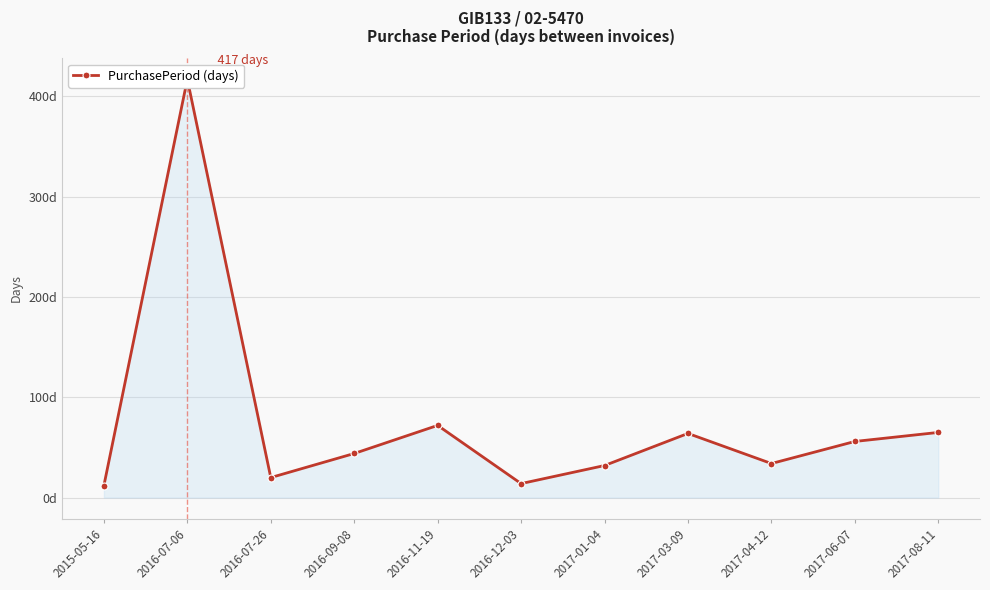

What is the difference between the values at 2016-07-06 and 2017-06-07?

361